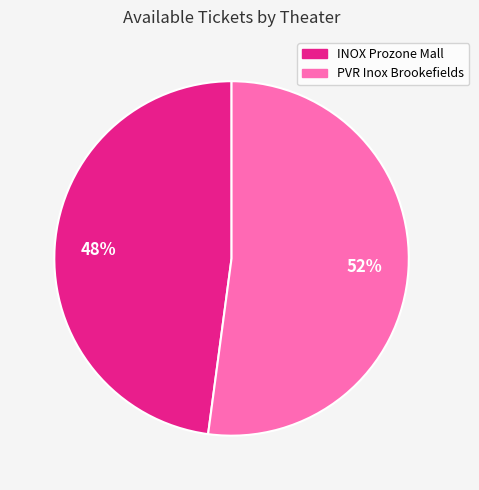

Does any single category account for the majority?

Yes